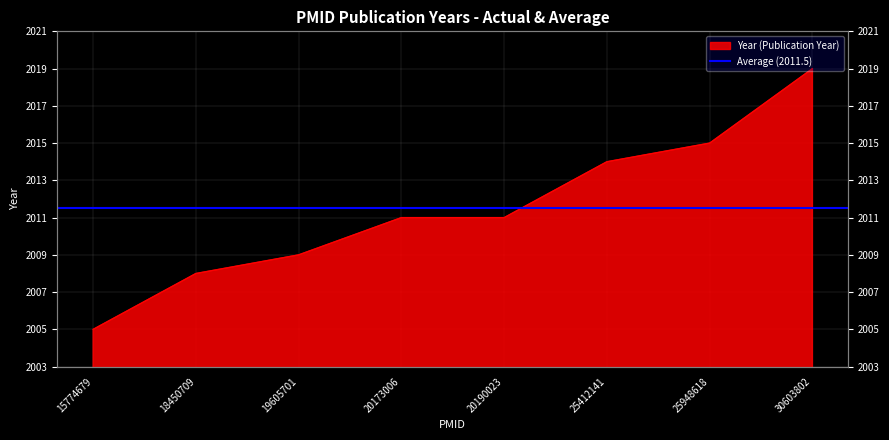

What is the value of the 2nd point from the left?

2008